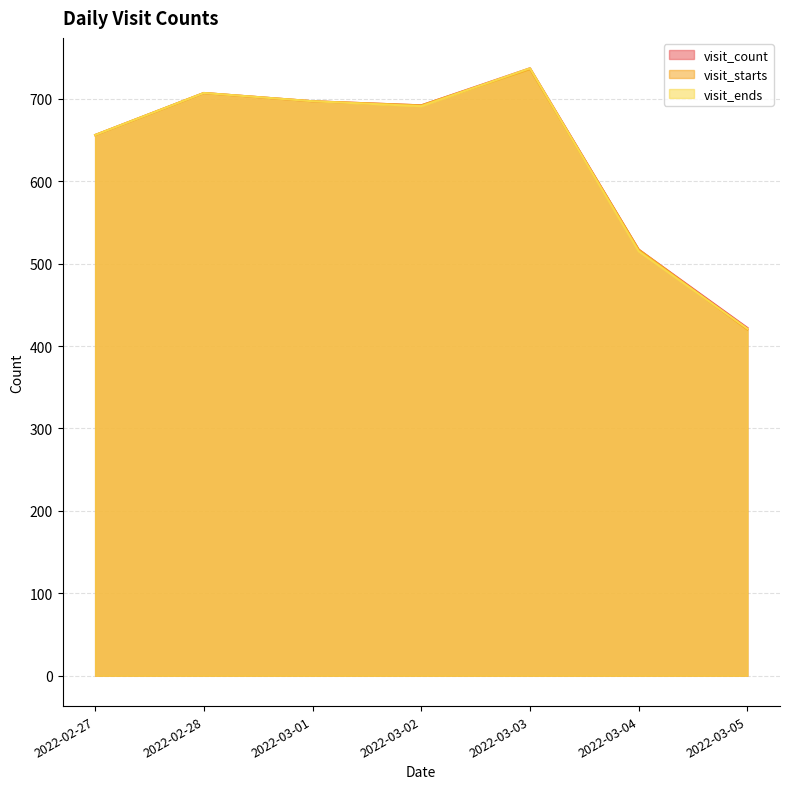

Reading right to left, list all the values displayed in this chart.

visit_count: 422	517	737	692	697	707	656
visit_starts: 420	517	736	692	697	707	656
visit_ends: 421	515	737	691	697	707	656